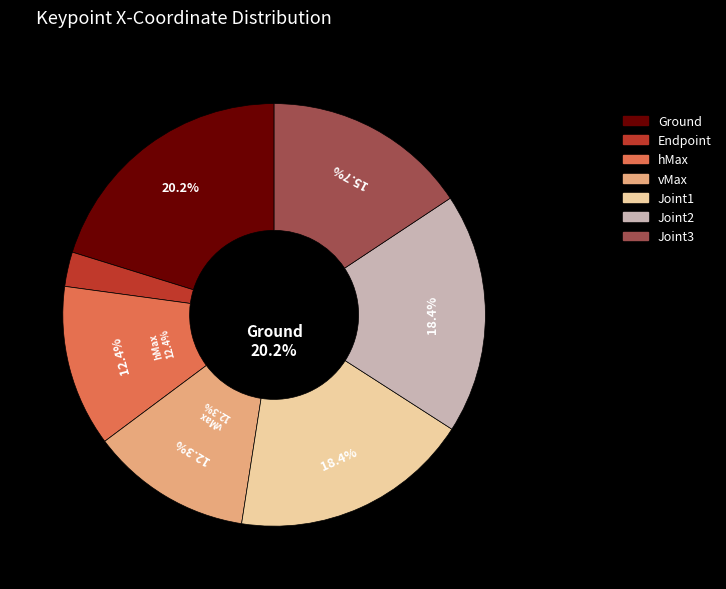

To the nearest percent, what portion does Joint2 represent?

18%